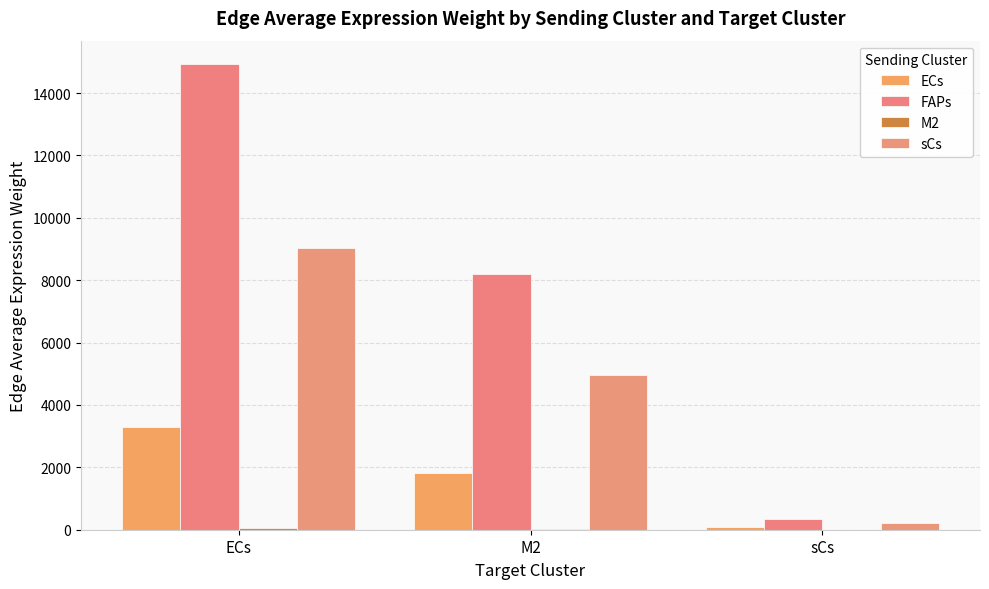

List the series in order of their overall mean, lowest first.

M2, ECs, sCs, FAPs